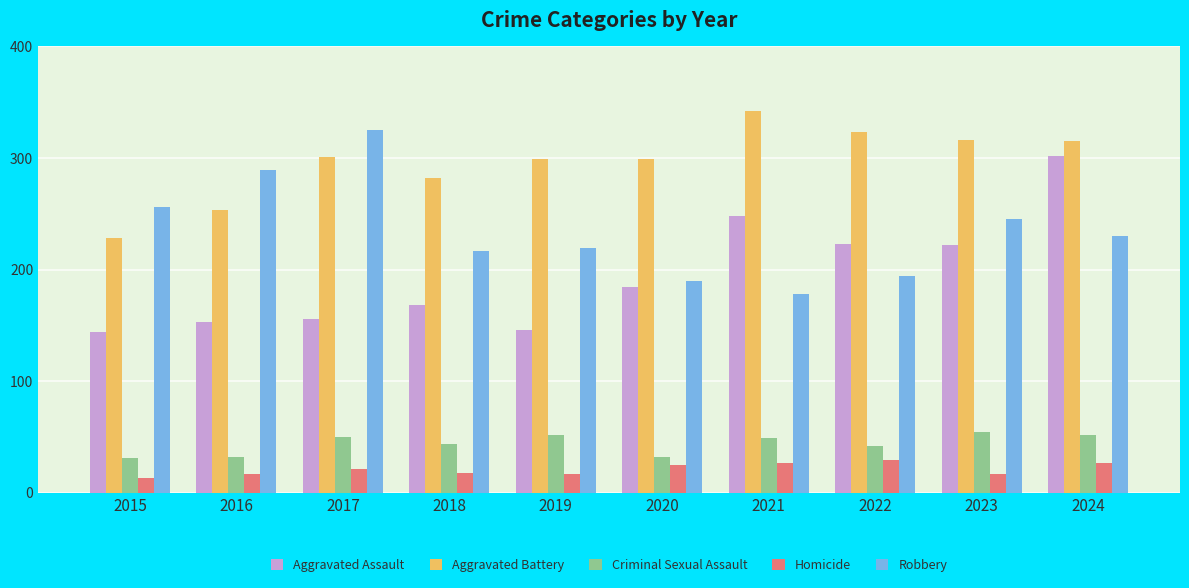

Which category has the highest value across all series?

2021